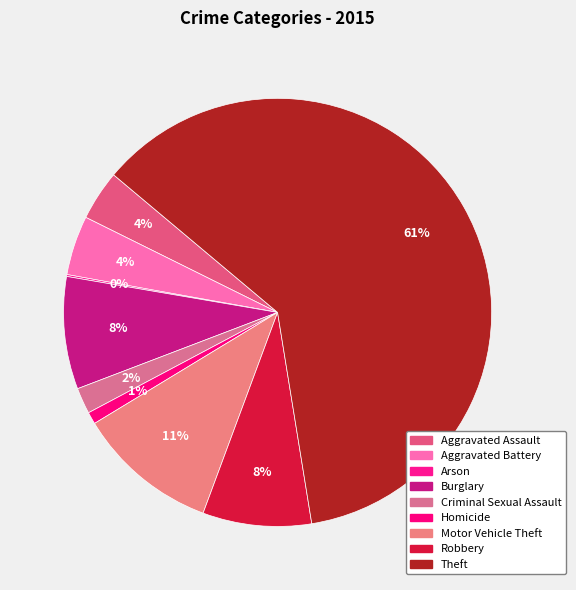

Is there a majority slice in this chart?

Yes